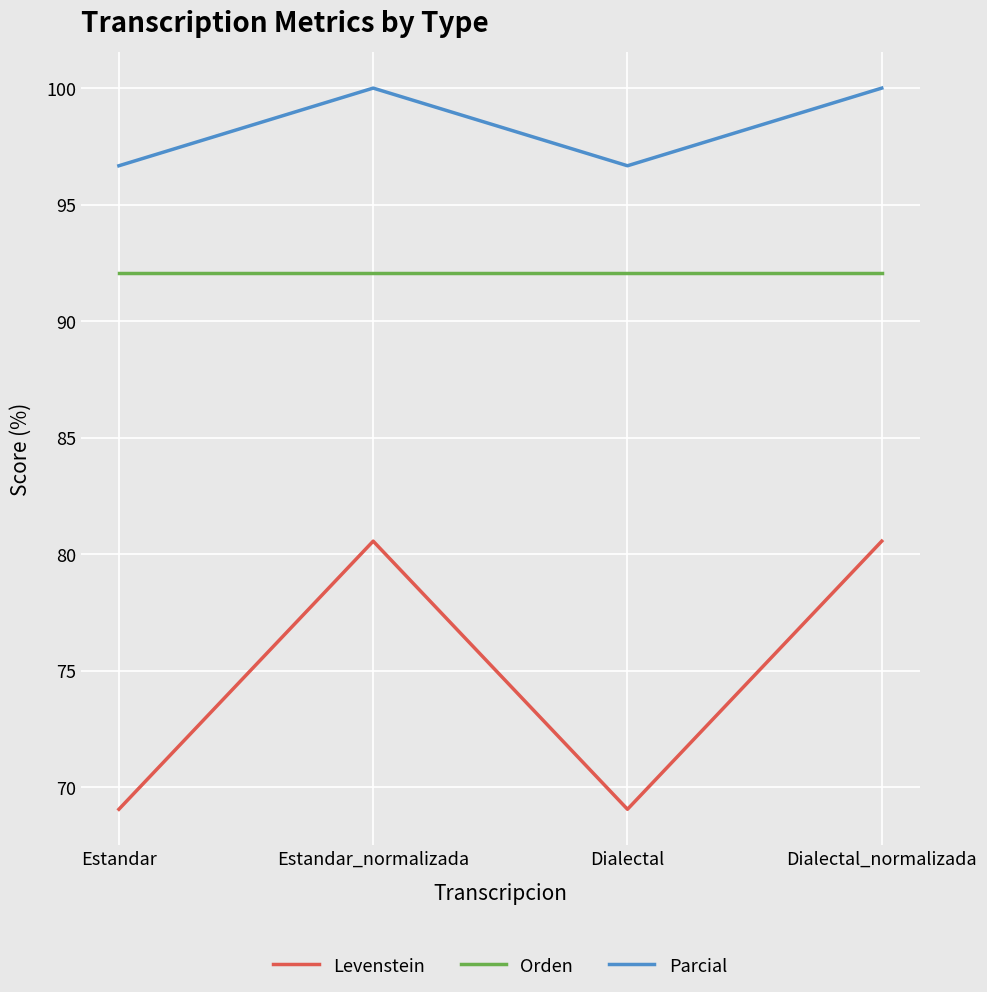

Does the chart have visible grid lines?

Yes